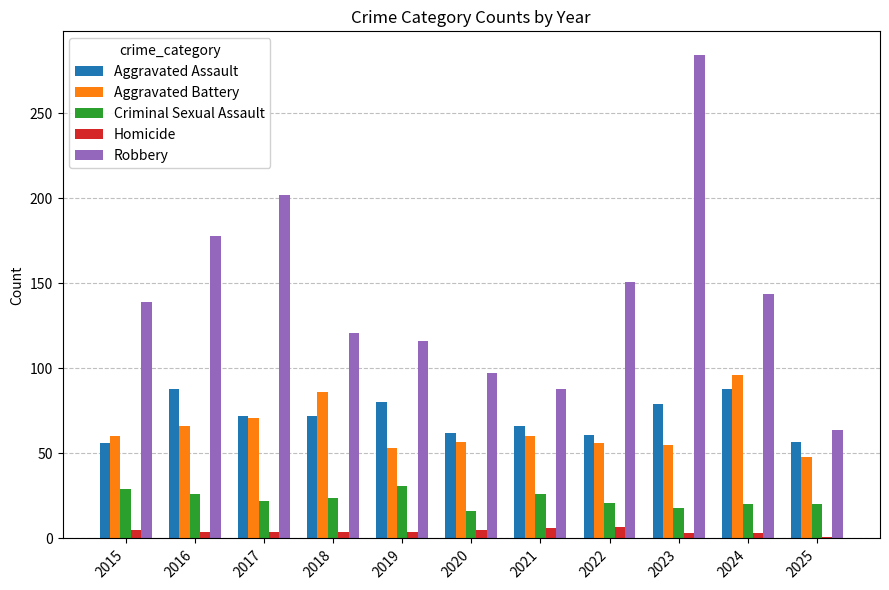

Which series has the widest spread of values?

Robbery